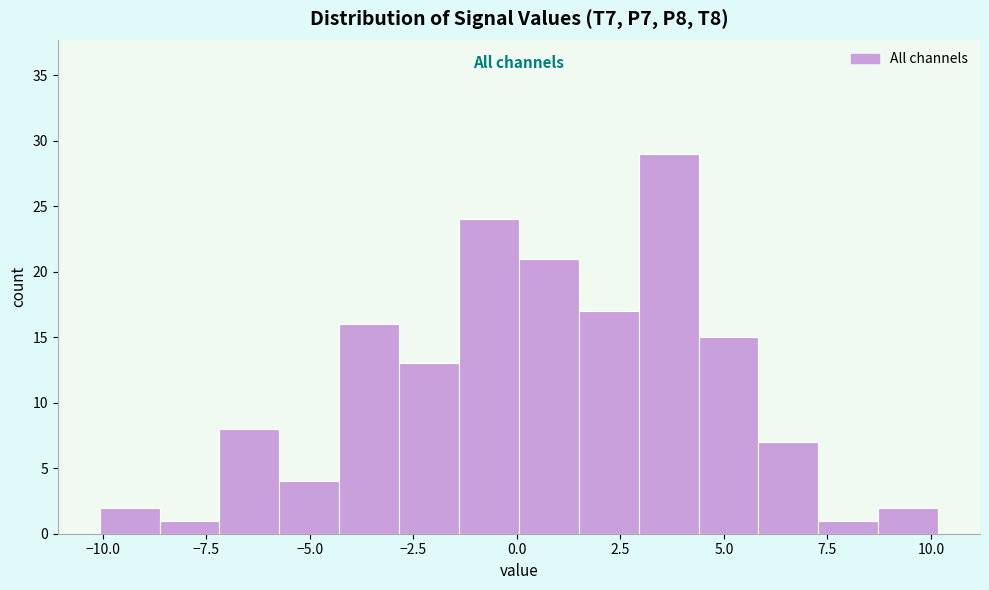

Read against the x-axis, roughly where is the centre of the tallest bar?

3.5